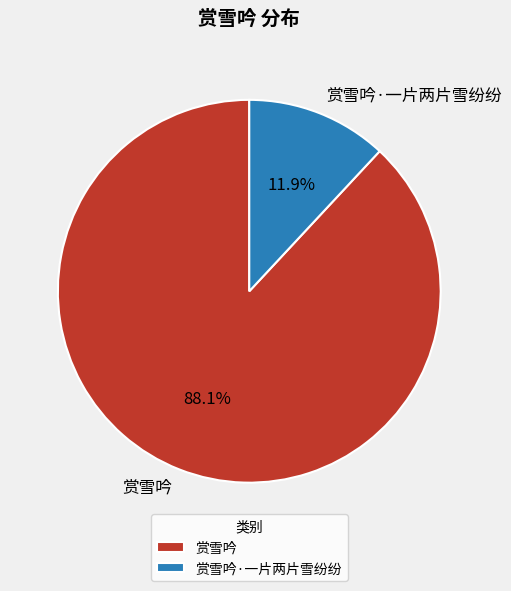

What is the ratio of the value at 赏雪吟·一片两片雪纷纷 to the value at 赏雪吟?

0.1